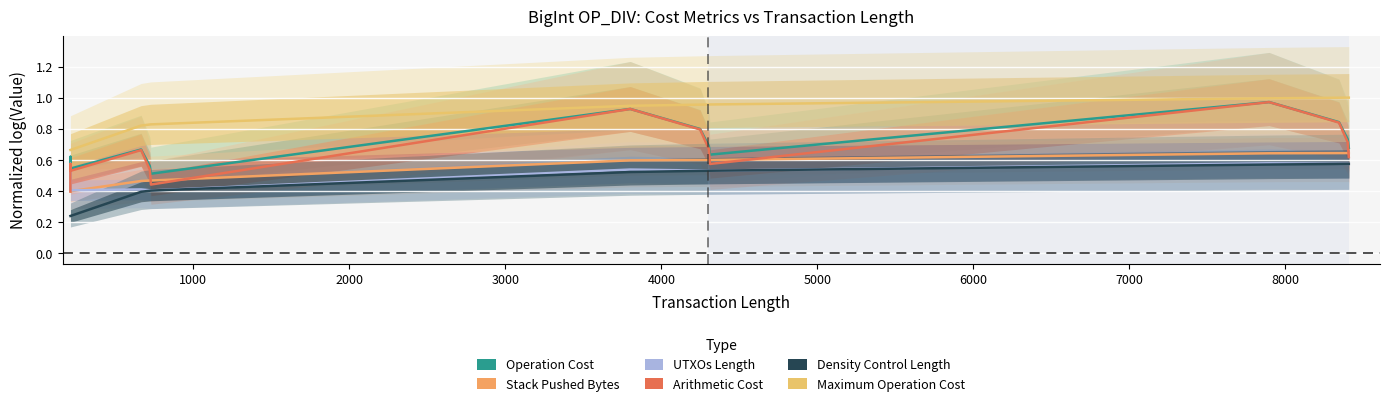

Is the value of Density Control Length at 13 greater than the value of Maximum Operation Cost at 6000?

No